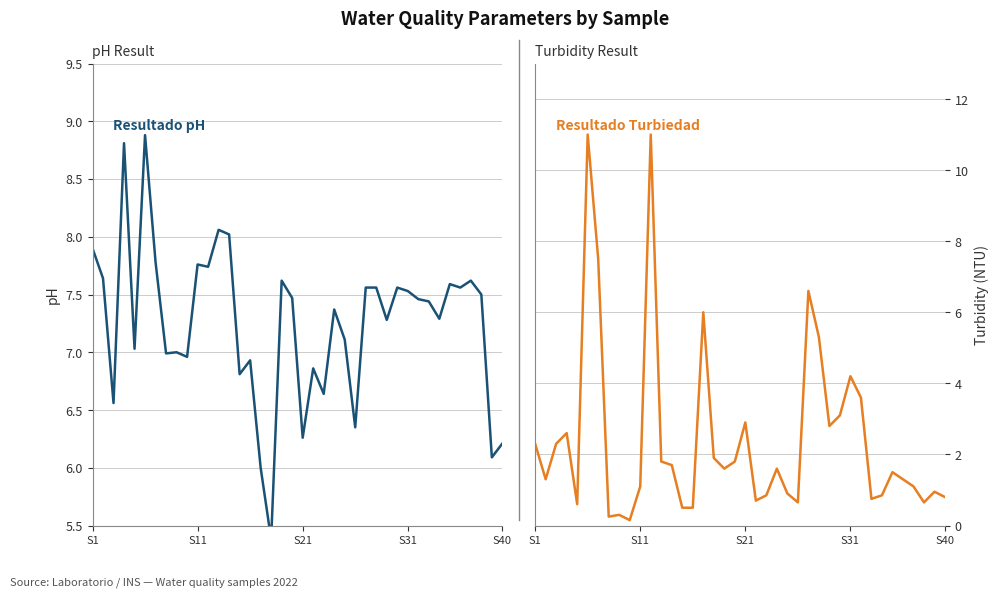

What is the smallest value displayed?

0.1